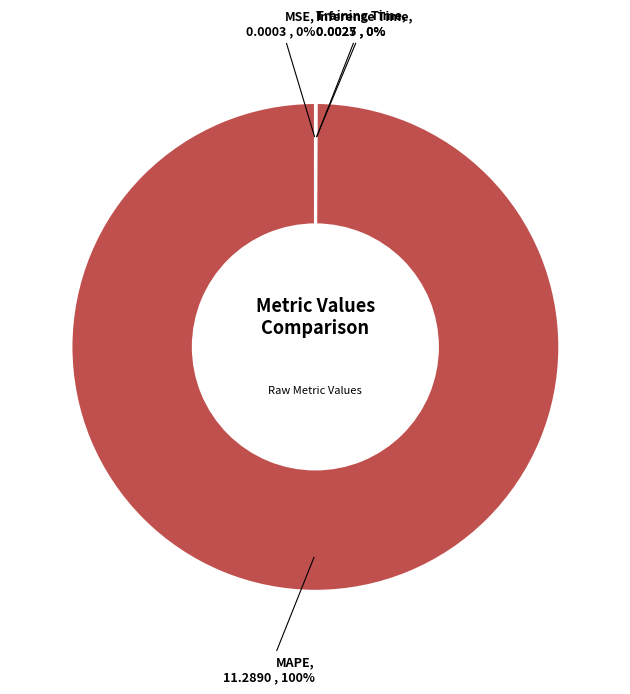

Does any single category account for the majority?

Yes